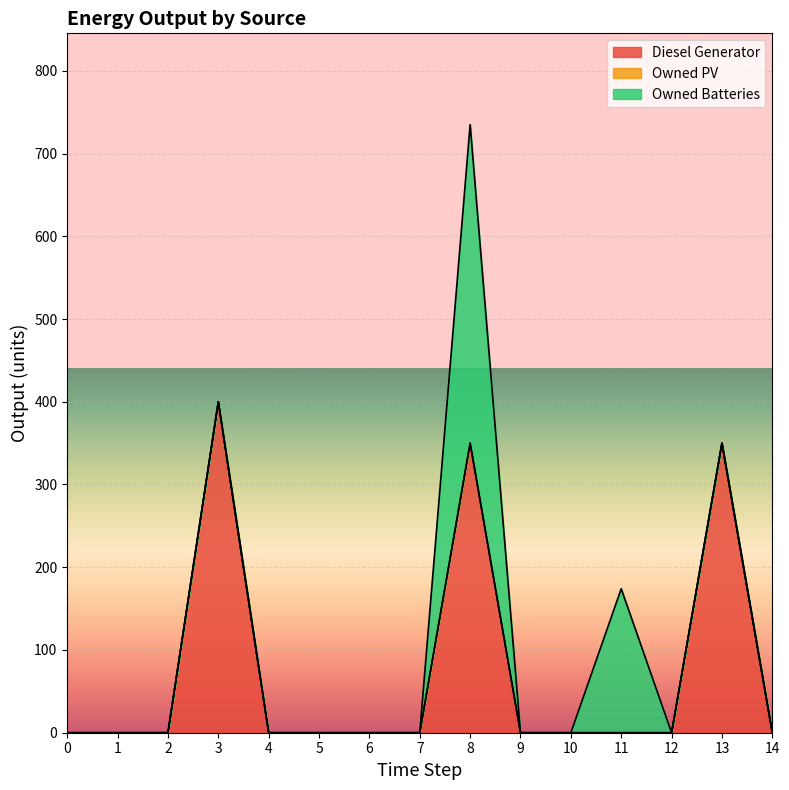

The value of Owned PV at 13 is 0. True or false?

True